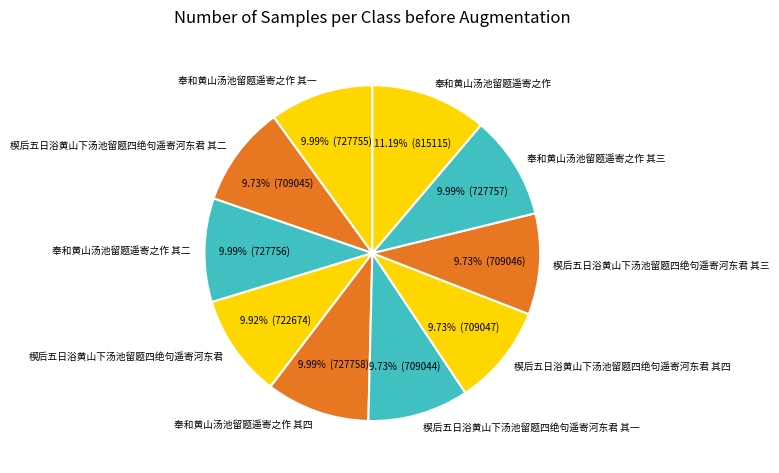

To the nearest percent, what is the combined percentage of 楔后五日浴黄山下汤池留题四绝句遥寄河东君 and 奉和黄山汤池留题遥寄之作 其四?

20%